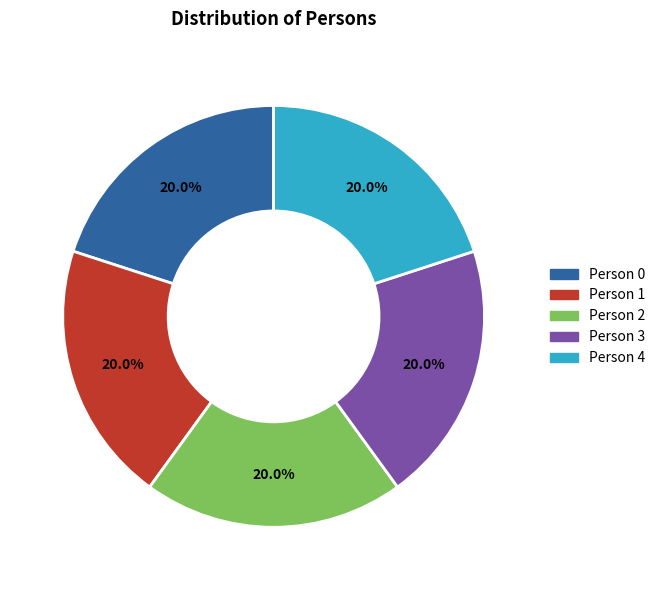

Do Person 1 and Person 3 together represent more than half of the pie?

No